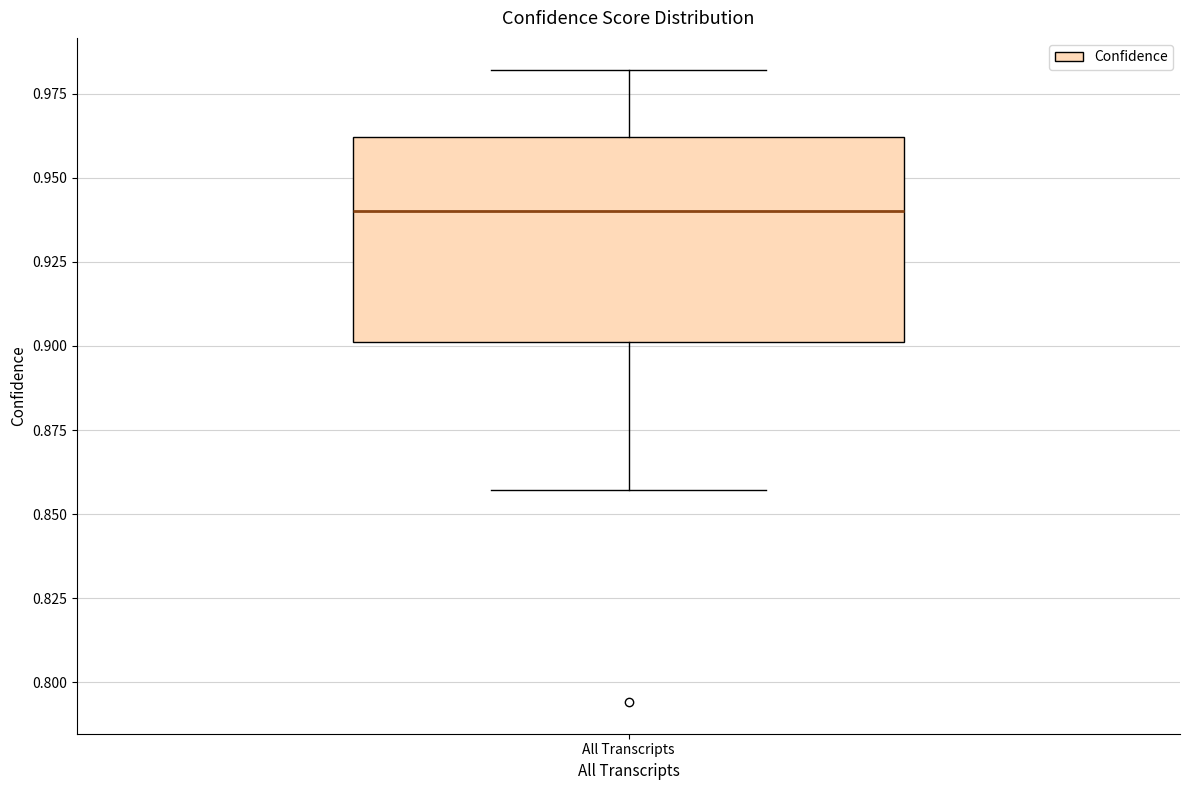

Transcribe this box plot: give where the median line is, the range the box spans, and where the two whiskers end, as read against the y-axis. The values are not printed on the chart, so give them approximately, as read against the axis.

median 0.940, box 0.900 to 0.960, whiskers 0.855 to 0.980